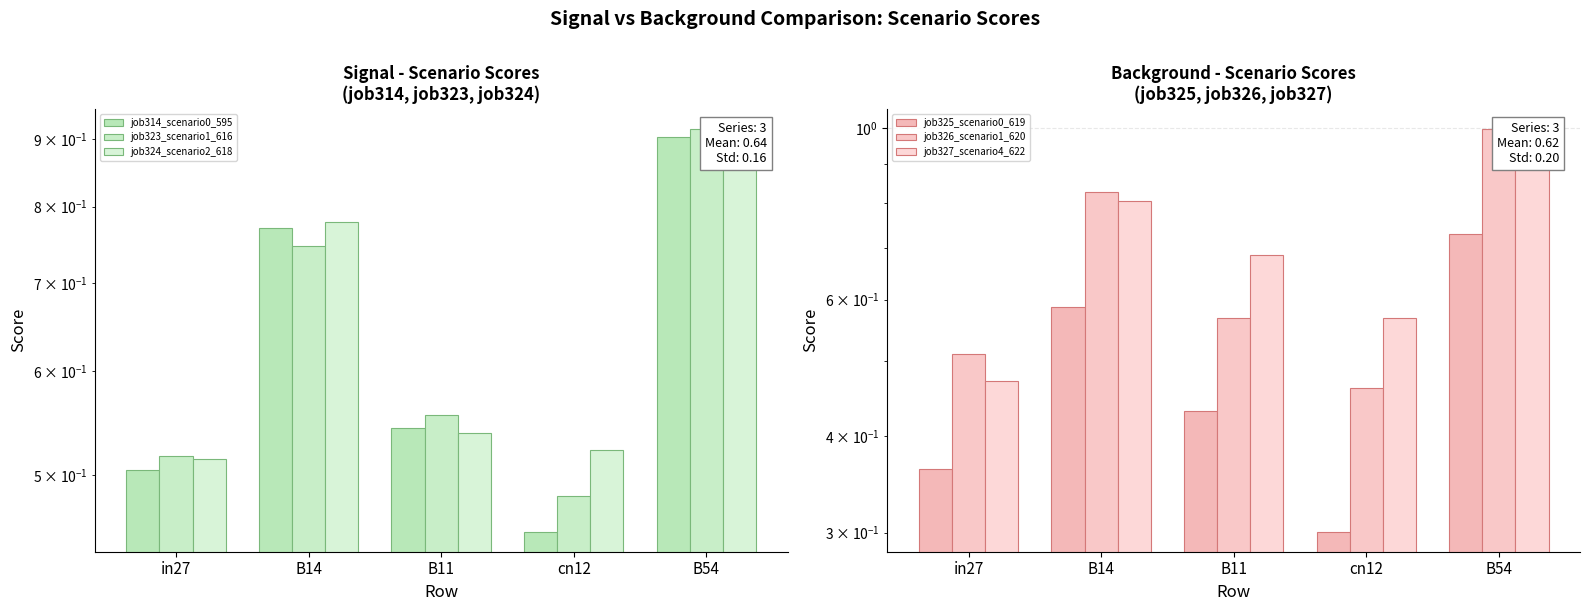

What are all the series names shown in the legend?

job314_scenario0_595, job323_scenario1_616, job324_scenario2_618, job325_scenario0_619, job326_scenario1_620, job327_scenario4_622